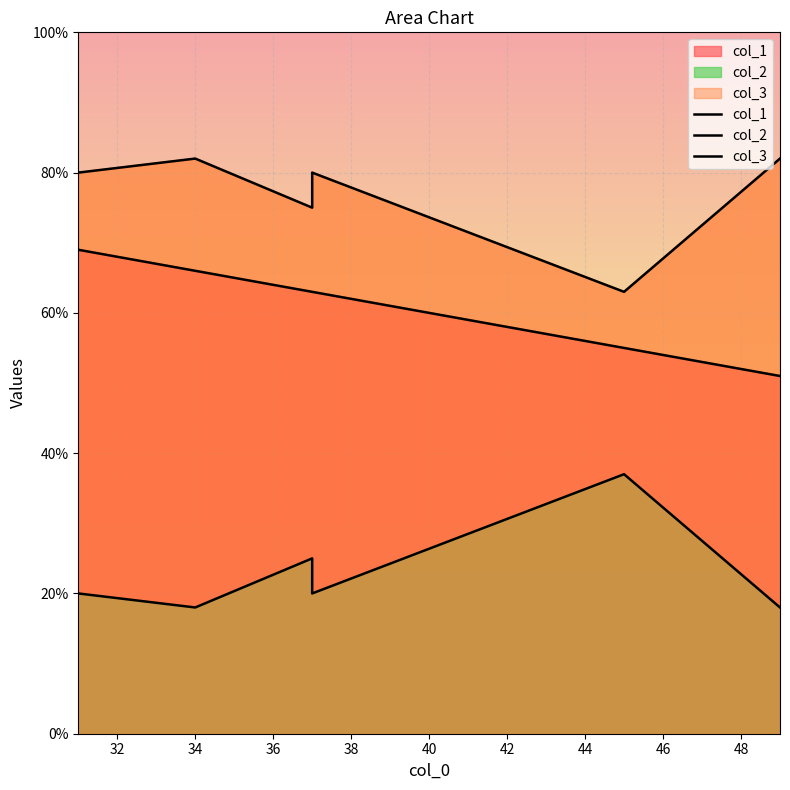

Is it true that col_3 equals 120 at 2?

False